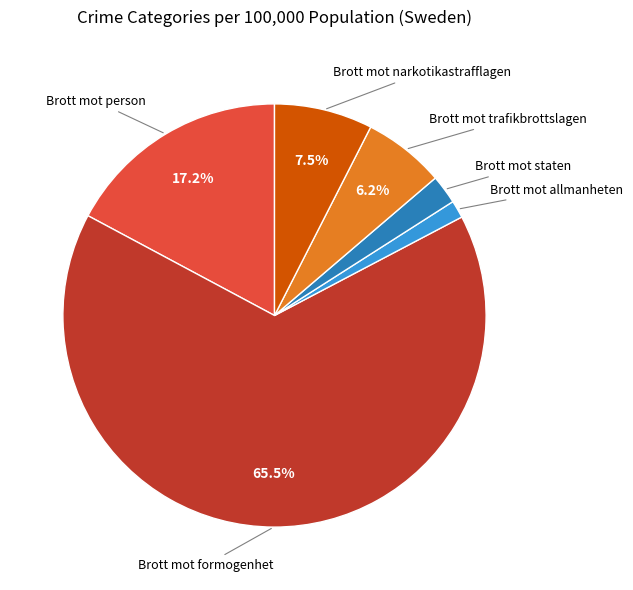

What is the largest slice in the pie chart?

Brott mot formogenhet